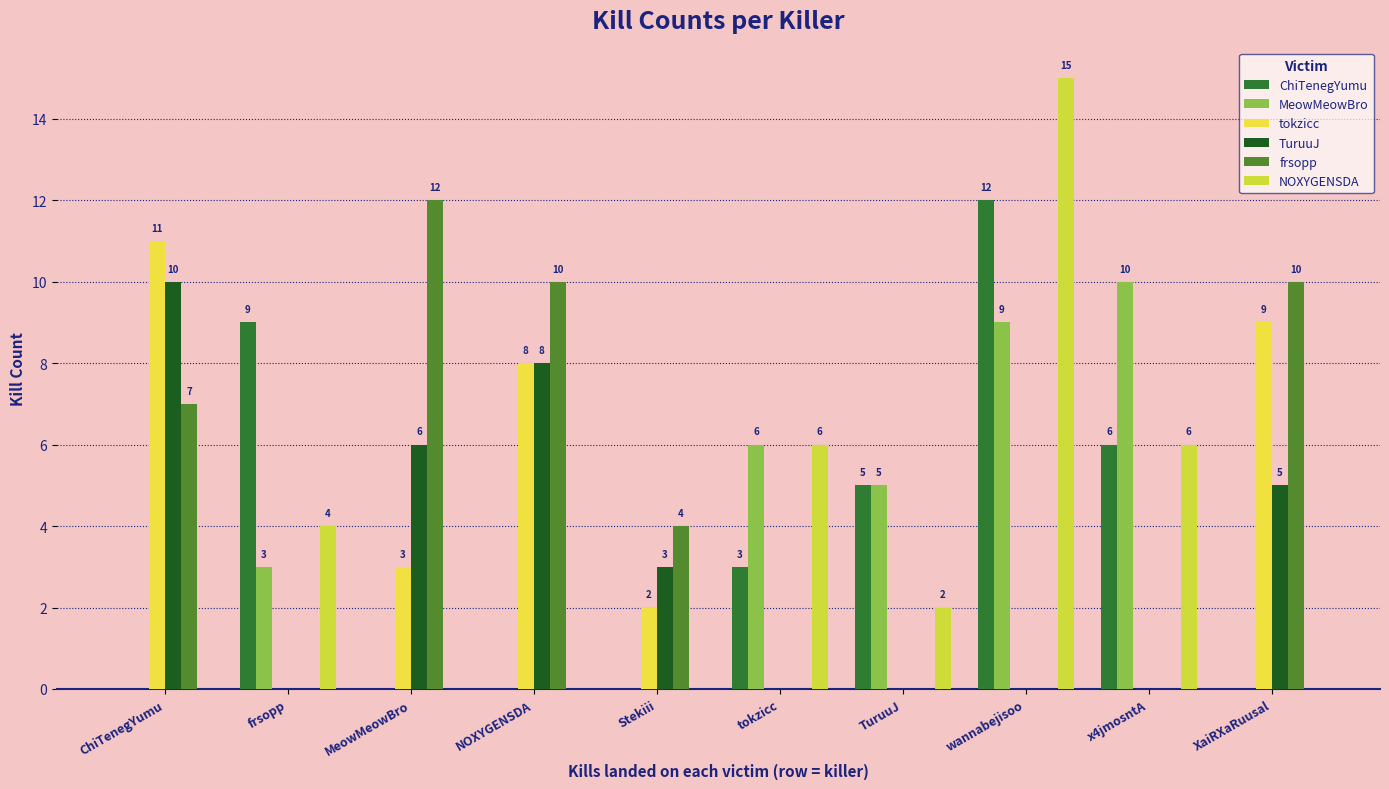

How many values in frsopp are above zero?

5